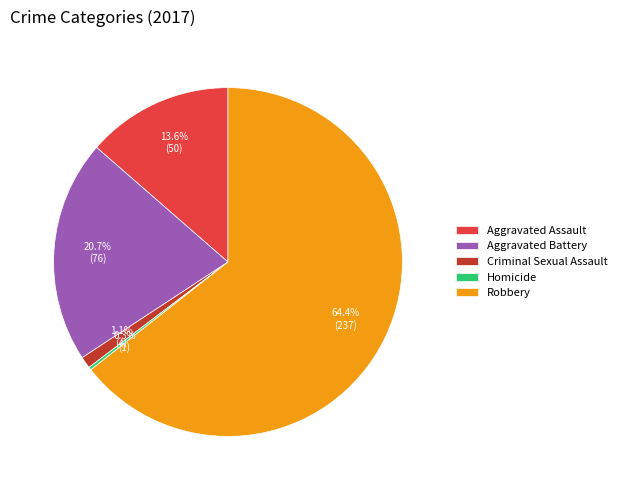

Which slice is the largest?

Robbery